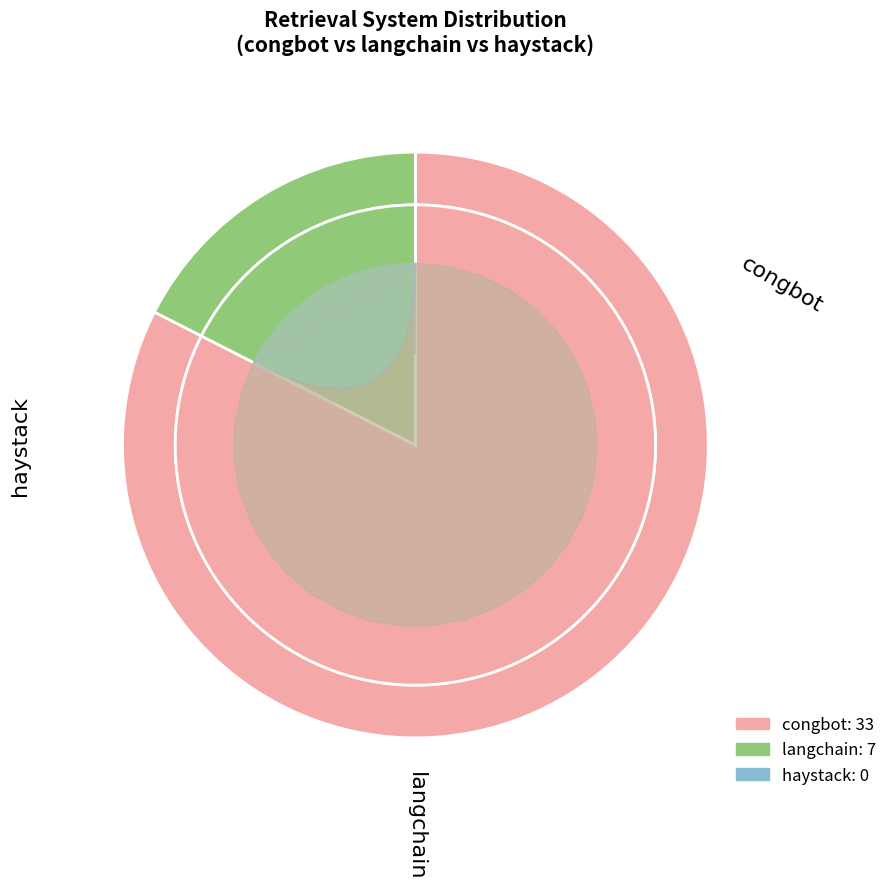

To the nearest percent, what is the average slice percentage?

33%